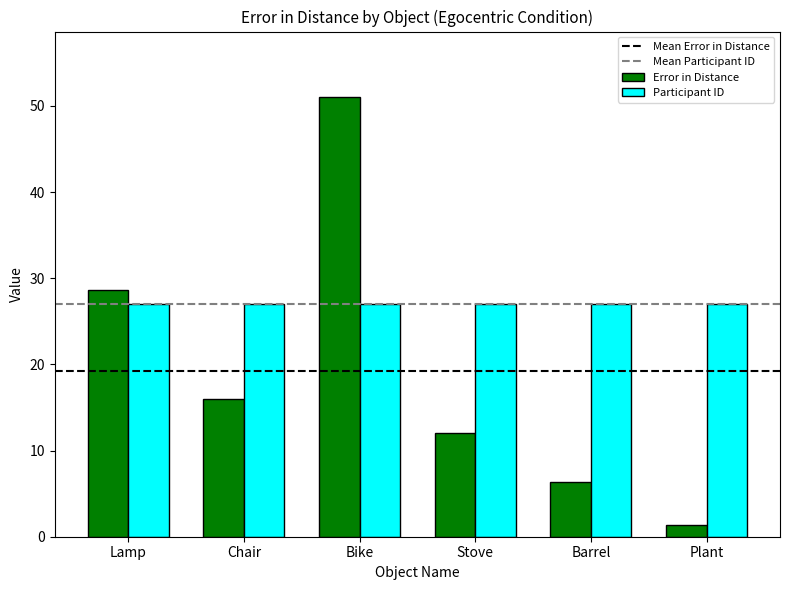

Which label corresponds to the largest value in the chart?

Bike